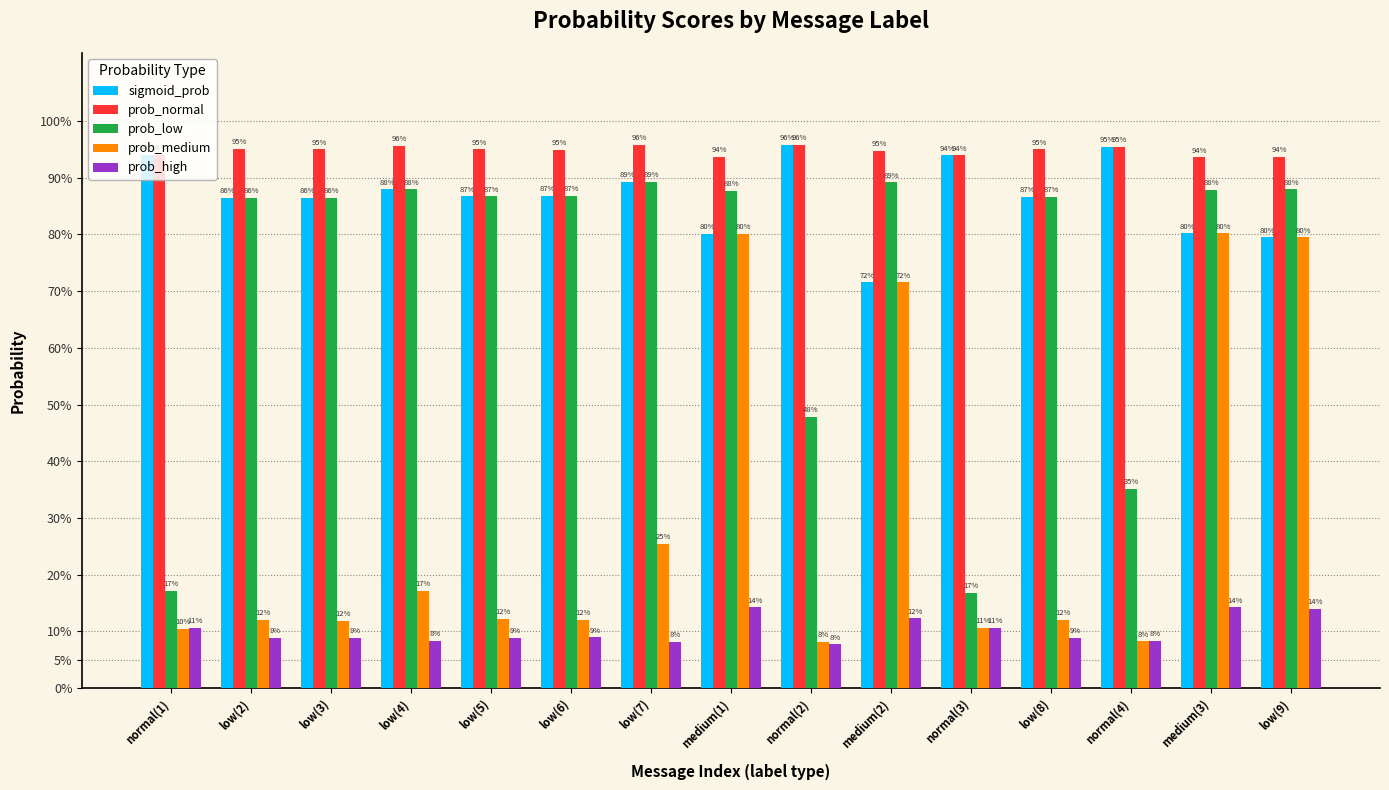

The value of prob_high at medium(3) is 0.1. True or false?

True